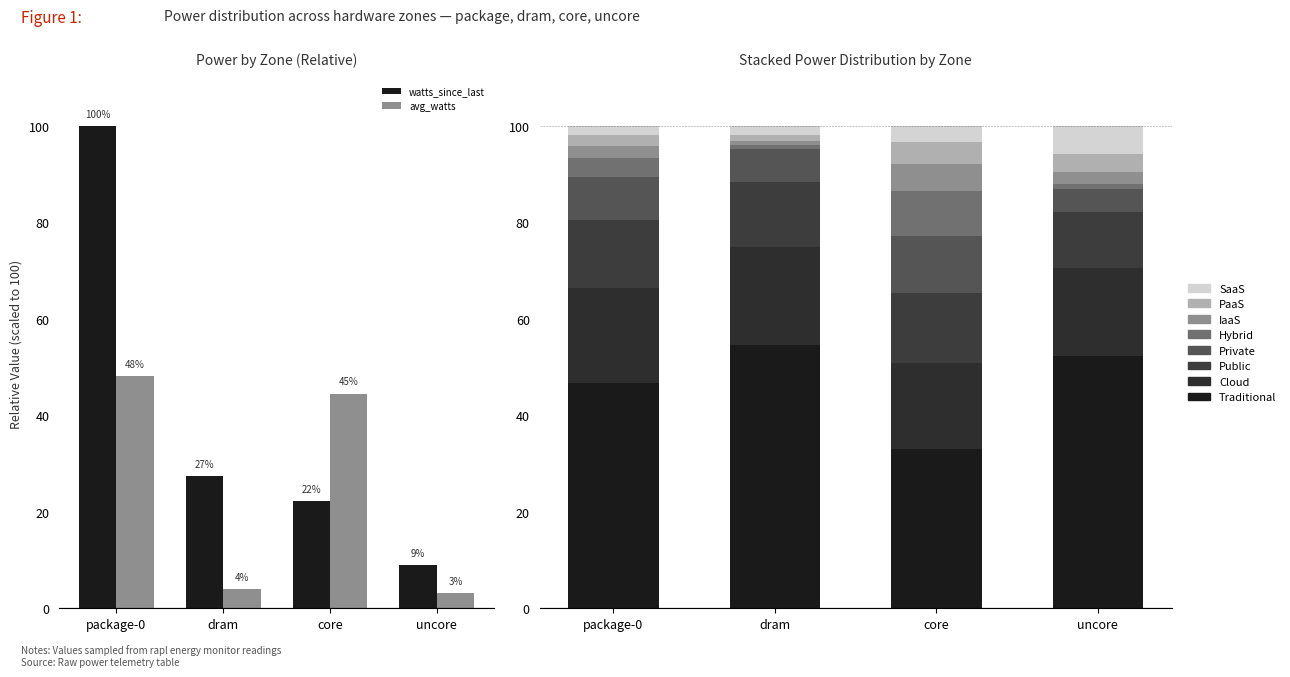

Which series changed the most between dram and uncore?

avg_watts_since_last